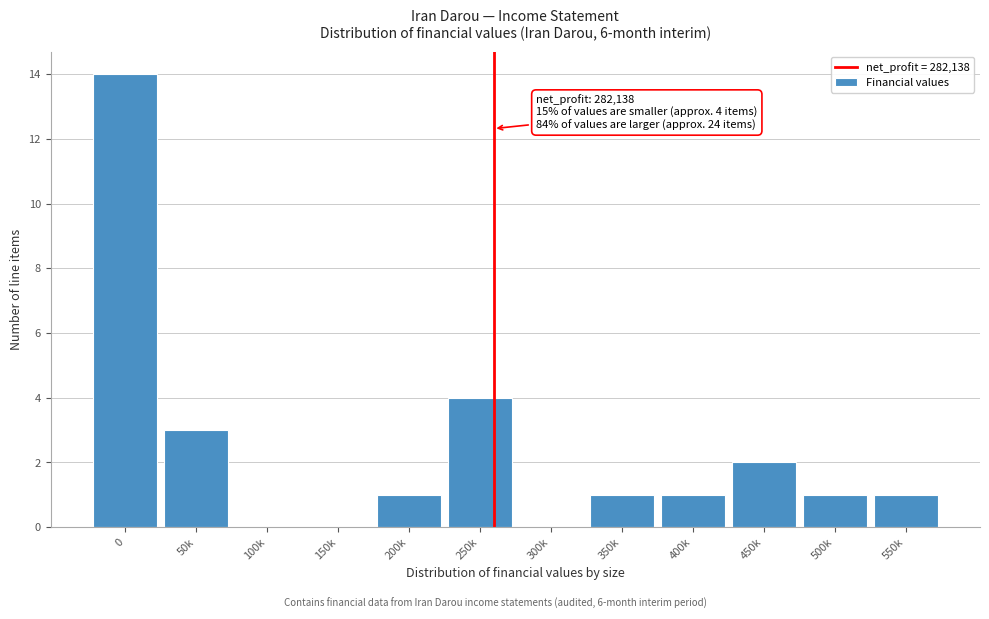

Reading right to left, list all the values displayed in this chart.

550k=1	500k=1	450k=2	400k=1	350k=1	300k=0	250k=4	200k=1	150k=0	100k=0	50k=3	0=14